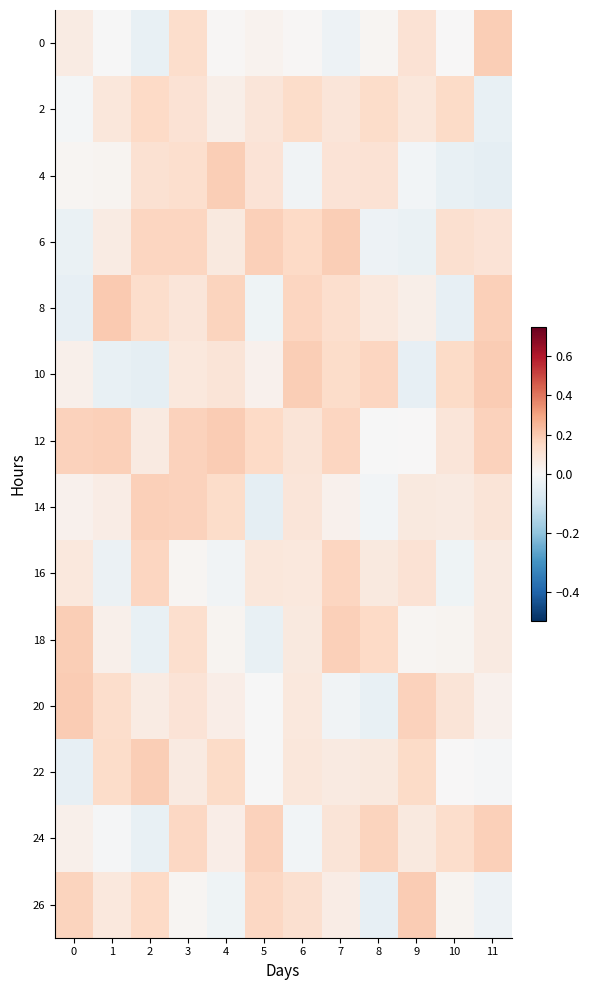

How many data points does each series have?

12